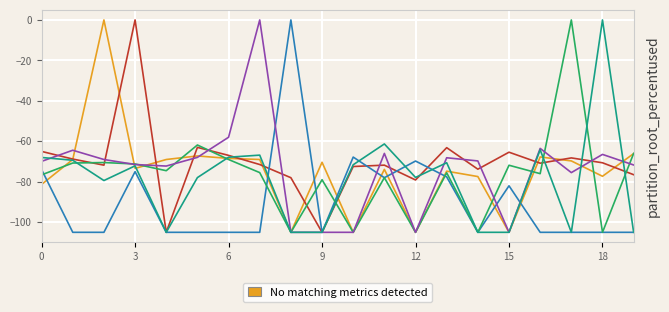

What is the smallest value displayed?

-105.0